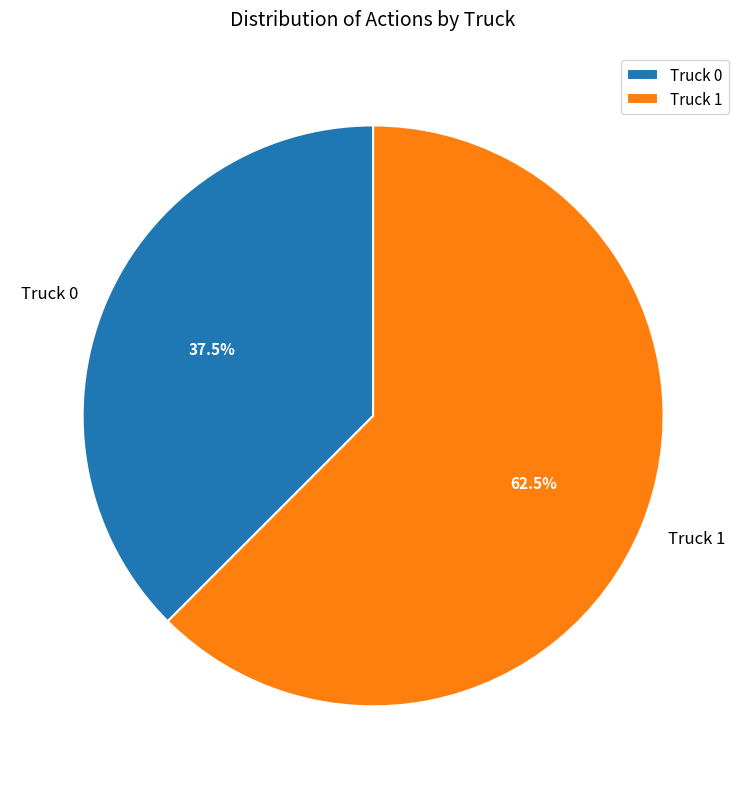

What percentage is NOT represented by Truck 0?

62.5%